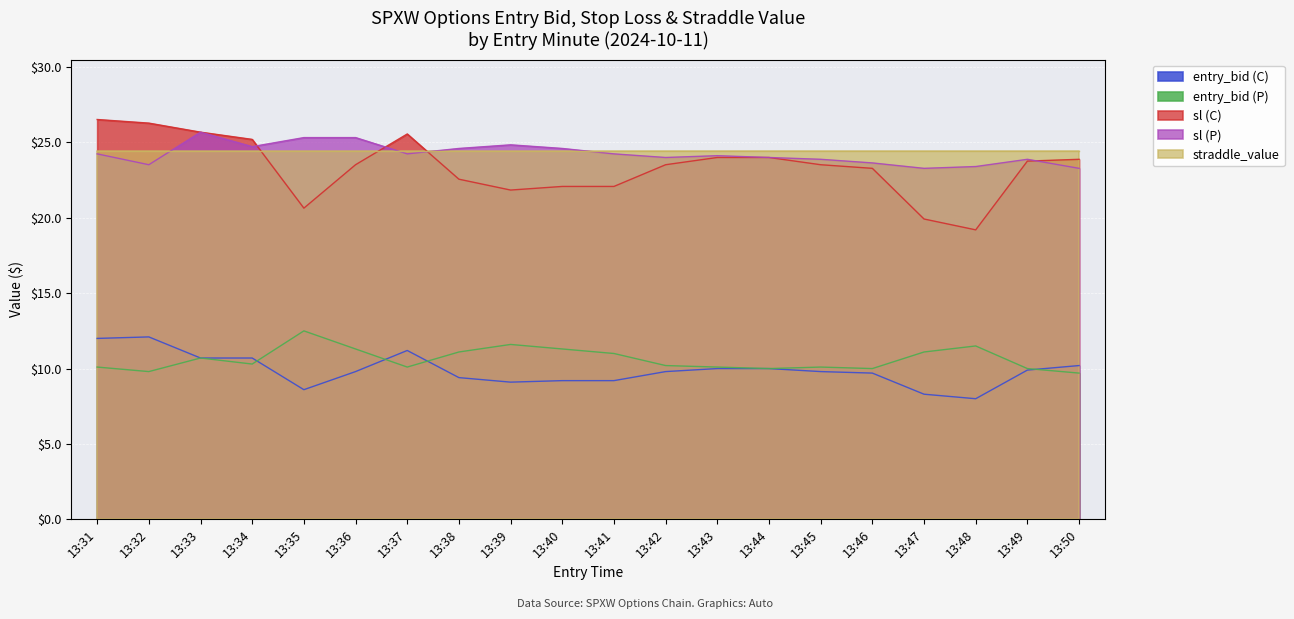

True or false: entry_bid (P) and sl (C) intersect in this chart.

False